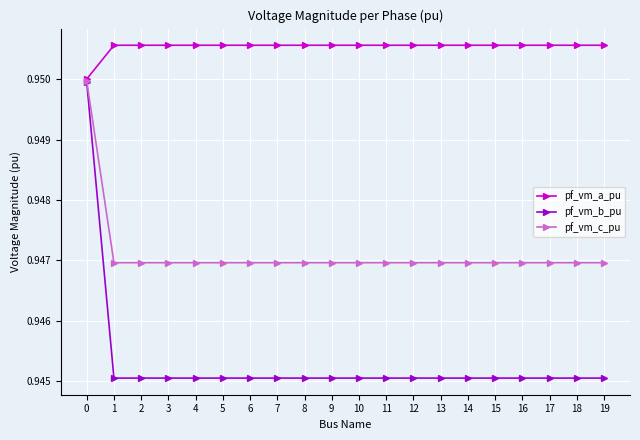

Count the pf_vm_a_pu values in the range 0 to 1.

20